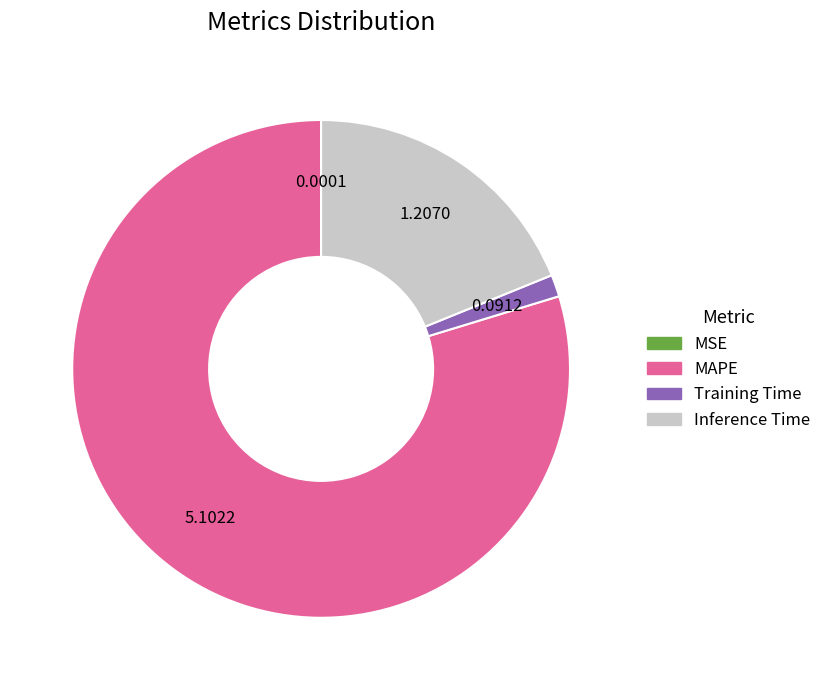

What is the ratio of the value at MAPE to the value at Inference Time?

4.2